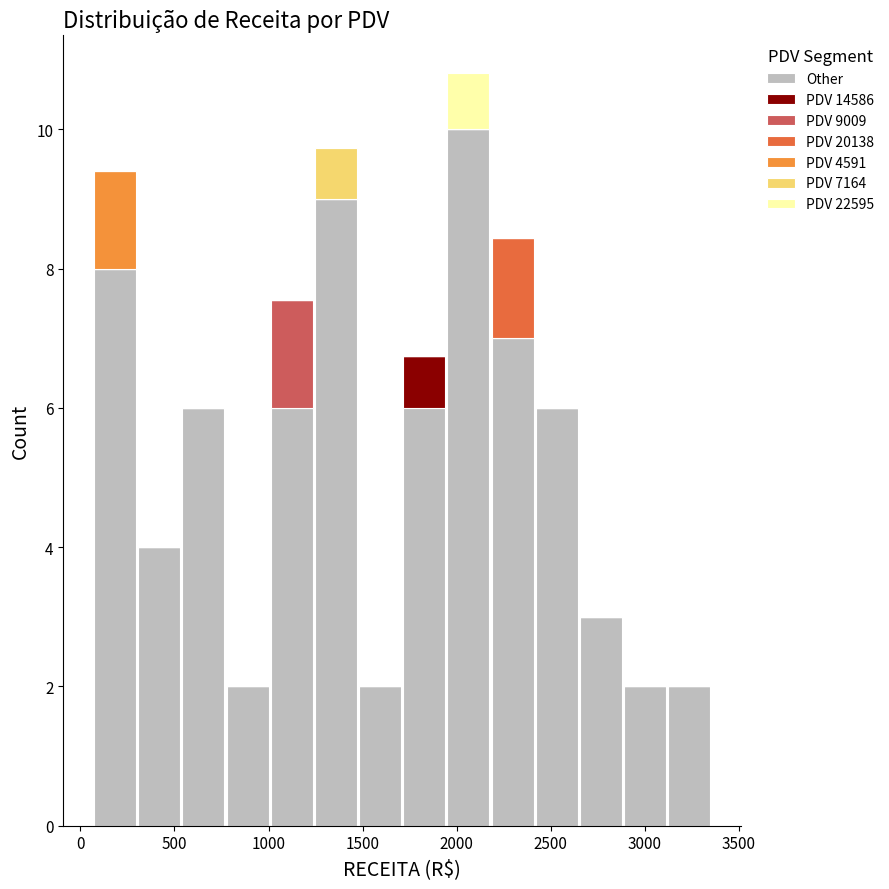

Reading left to right, transcribe this chart: for each stacked bar, give the range it covers on the x-axis and its total height. Neither the bar edges nor the heights are printed on the chart, so give them approximately, as read against the axes.

50 to 300: 9.4
300 to 550: 4.0
550 to 750: 6.0
750 to 1000: 2.0
1000 to 1250: 7.6
1250 to 1500: 9.8
1500 to 1700: 2.0
1700 to 1950: 6.8
1950 to 2200: 10.8
2200 to 2400: 8.4
2400 to 2650: 6.0
2650 to 2900: 3.0
2900 to 3100: 2.0
3100 to 3350: 2.0